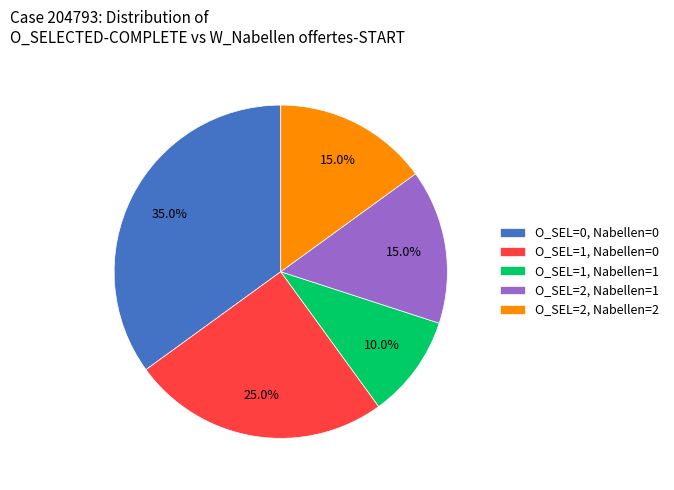

What percentage do O_SEL=0, Nabellen=0 and O_SEL=2, Nabellen=1 together represent?

50.0%